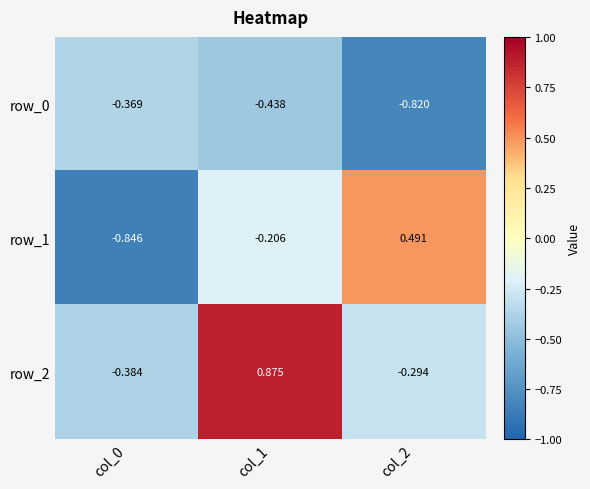

At how many categories does at least one series exceed 0?

2